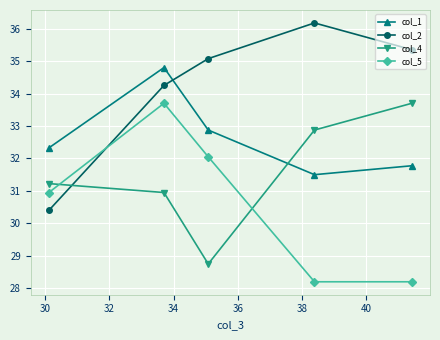

What is the difference between the maximum and minimum values in the col_4 series?

5.0